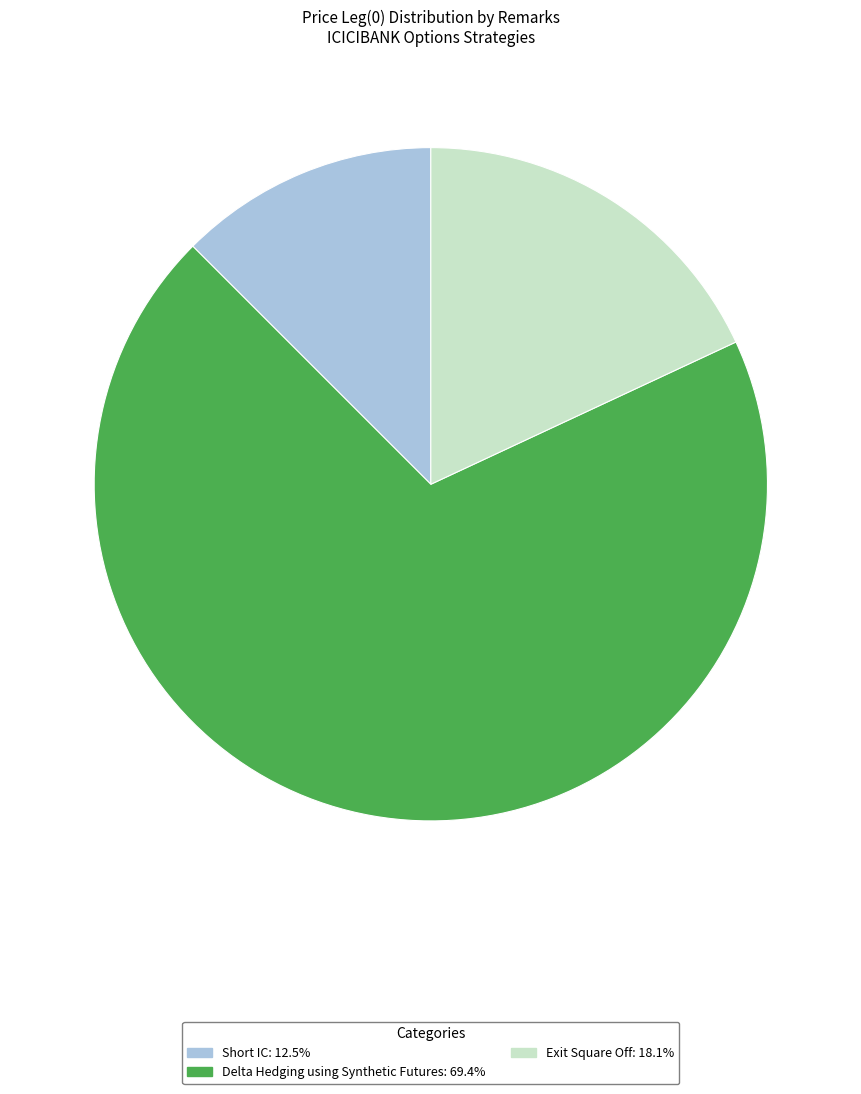

How many slices are in this pie chart?

3